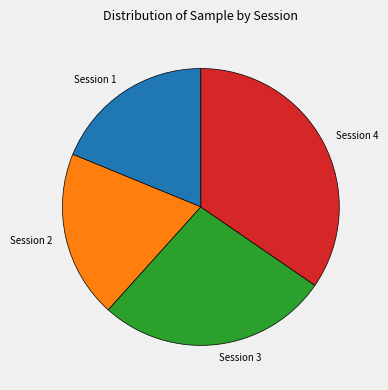

The Session 3 slice represents 17% of the pie. True or false?

False